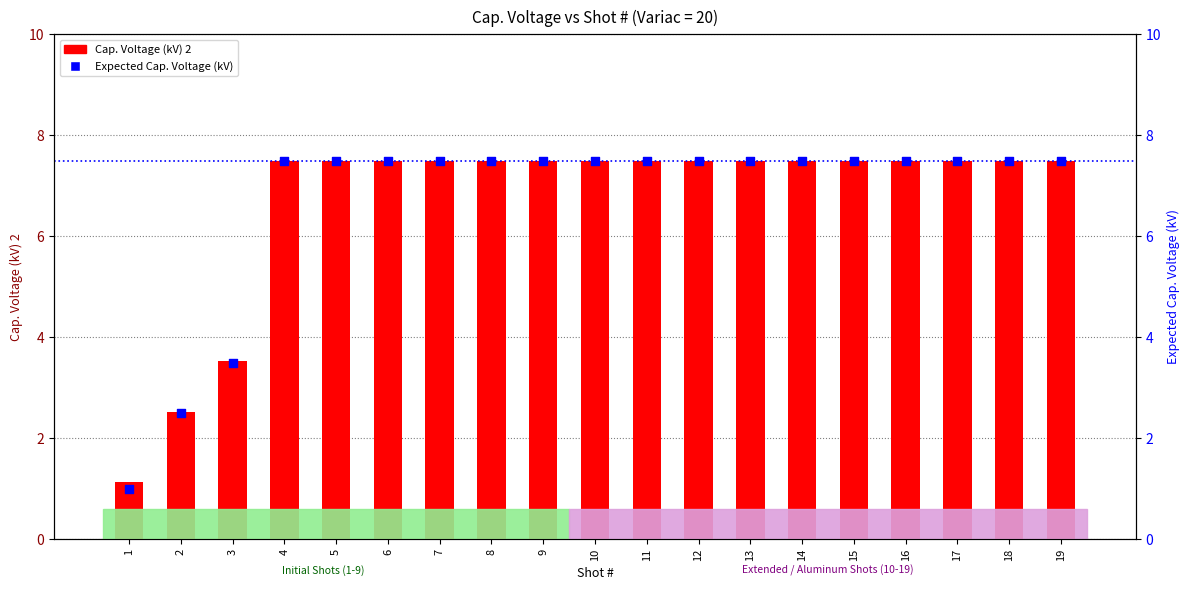

Which series contains the highest Y value?

Cap. Voltage (kV) 2